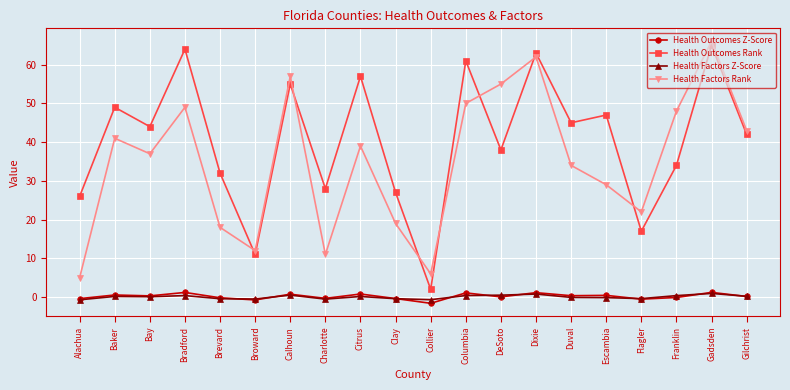

At how many categories does at least one series exceed 31?

14